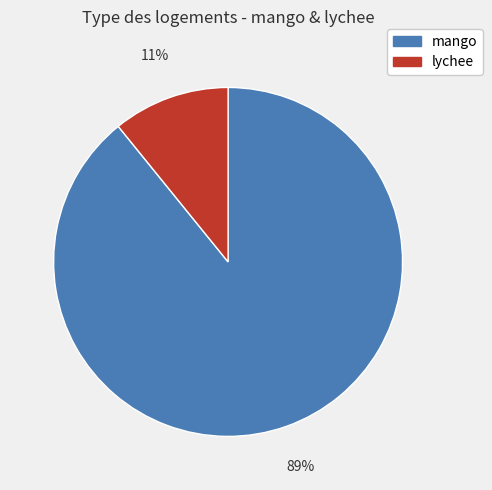

How many slices are in this pie chart?

2